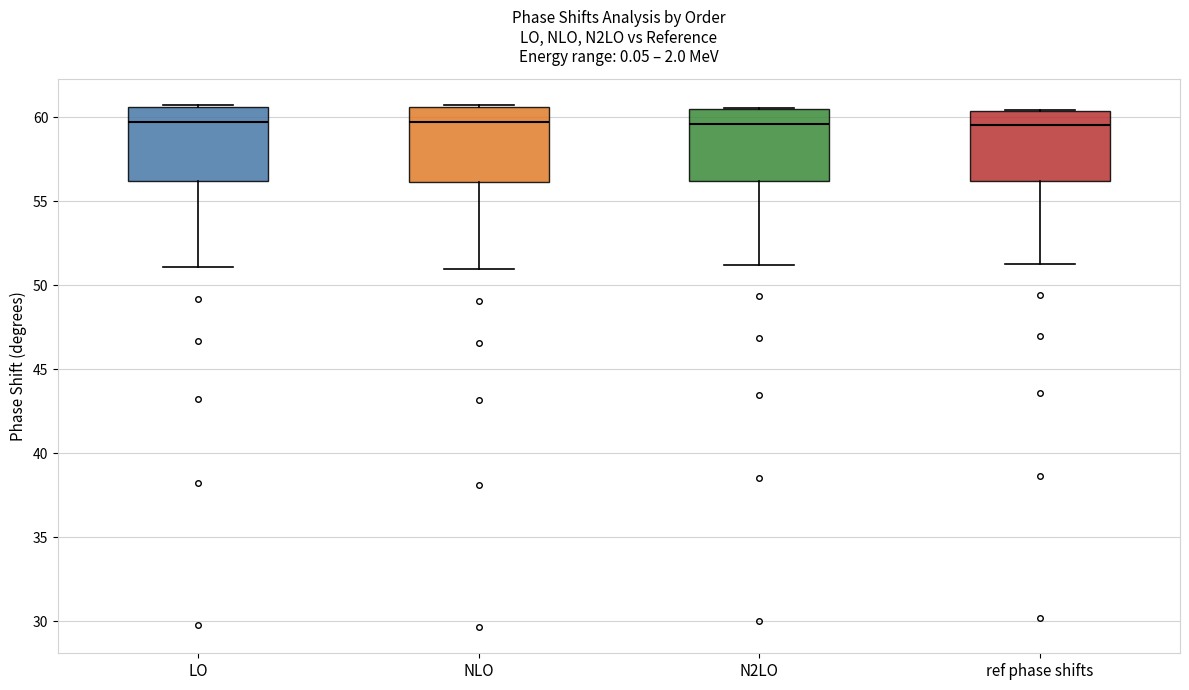

Where does the median line of the box for LO sit on the y-axis? The values are not printed on the chart, so give them approximately, as read against the axis.

59.5